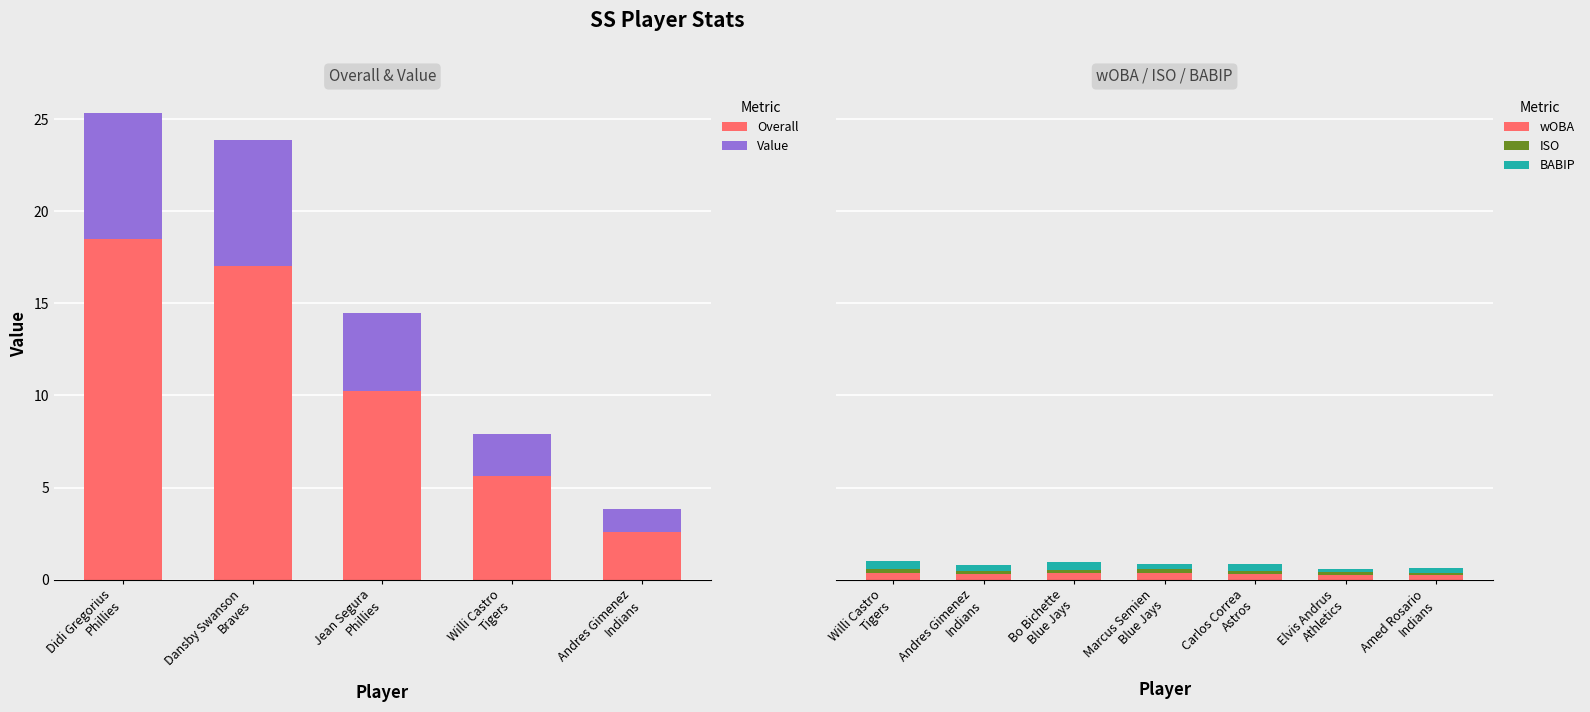

What is the highest value of the Overall series?

18.5